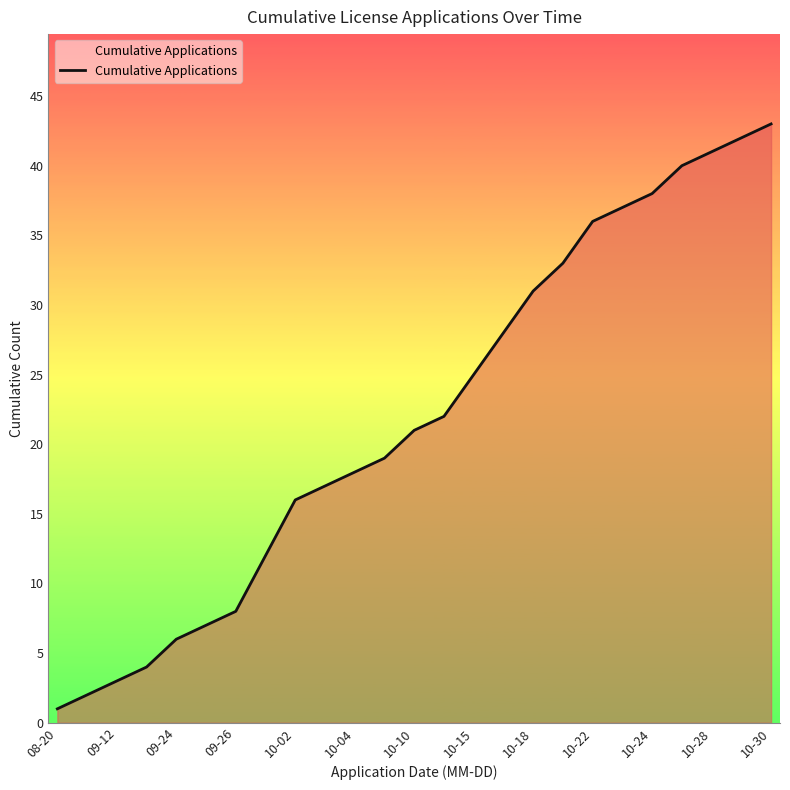

How many values are below 21?

12